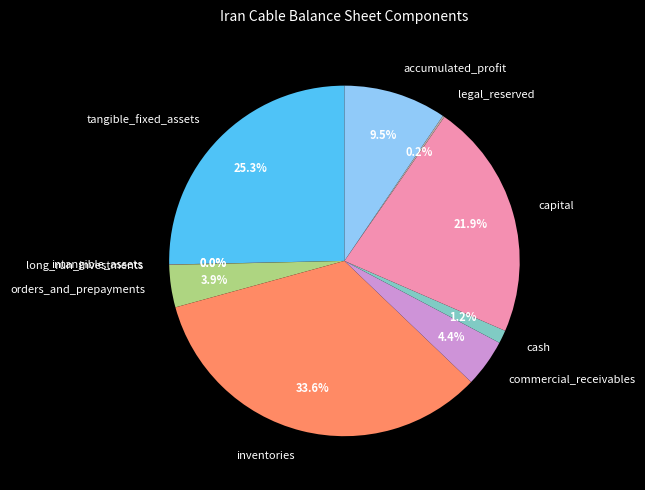

Is tangible_fixed_assets the majority of the pie?

No